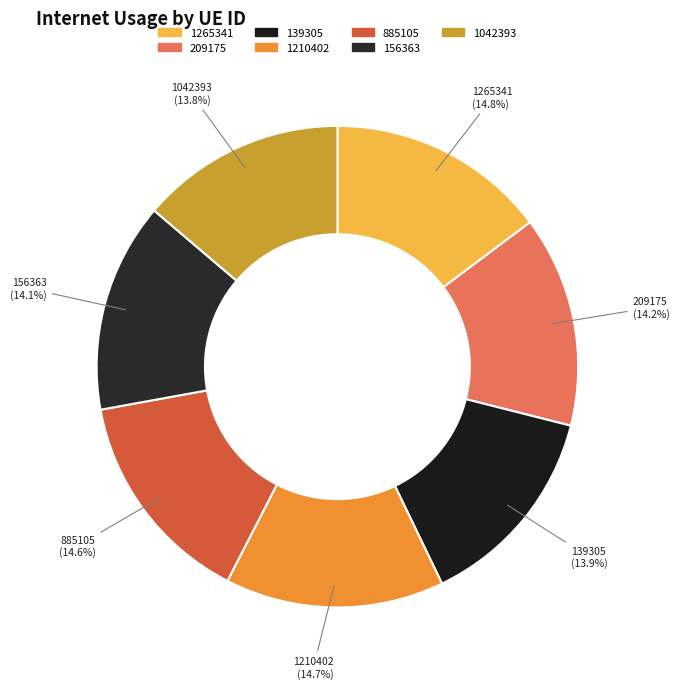

The 1210402 slice represents 15% of the pie. True or false?

True